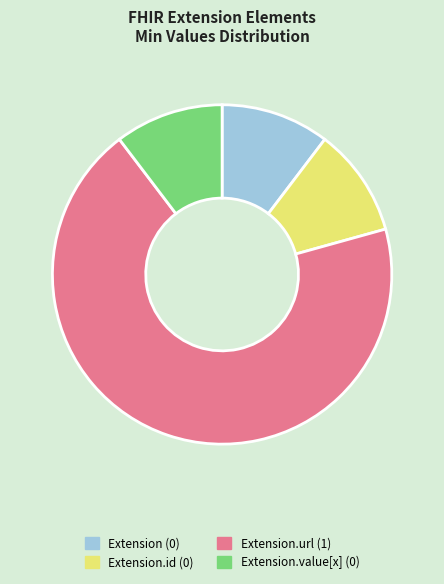

What is the smallest slice in the pie chart?

Extension